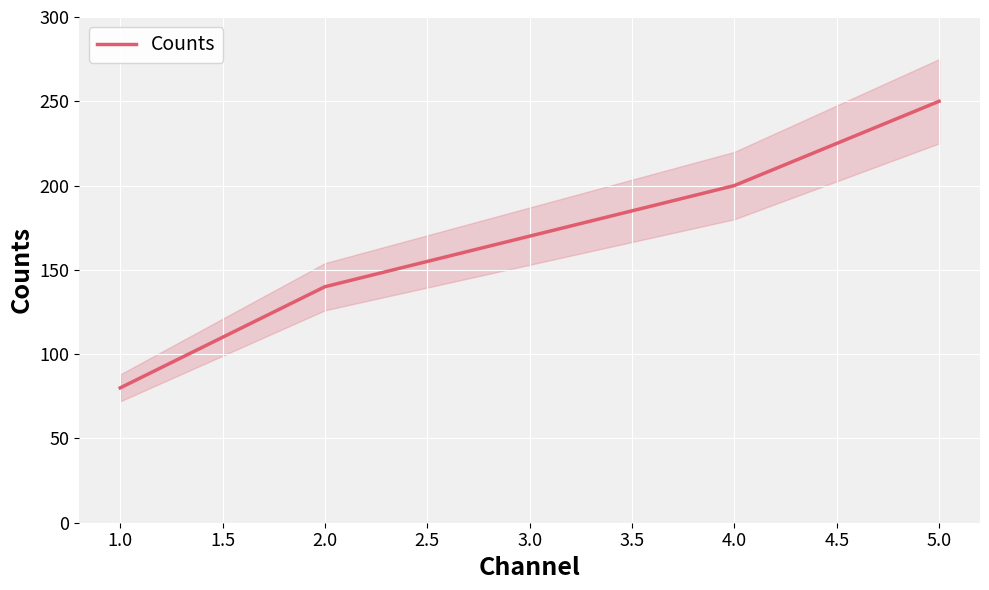

The value of Counts at 1.0 is 80. True or false?

True